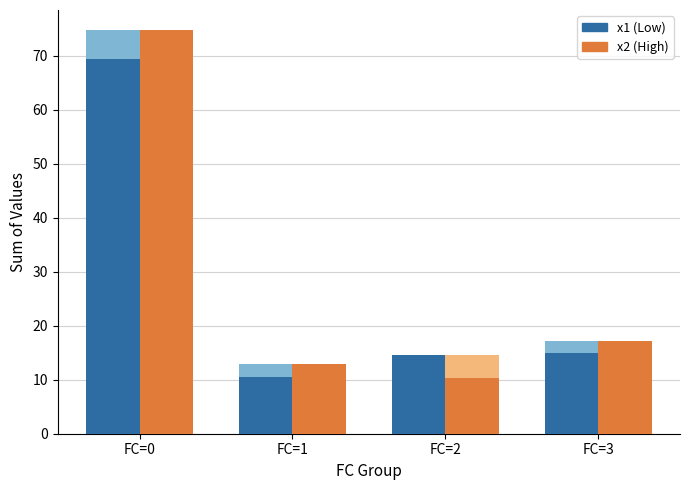

Where does the x1 (Low) series first go above 14?

FC=0